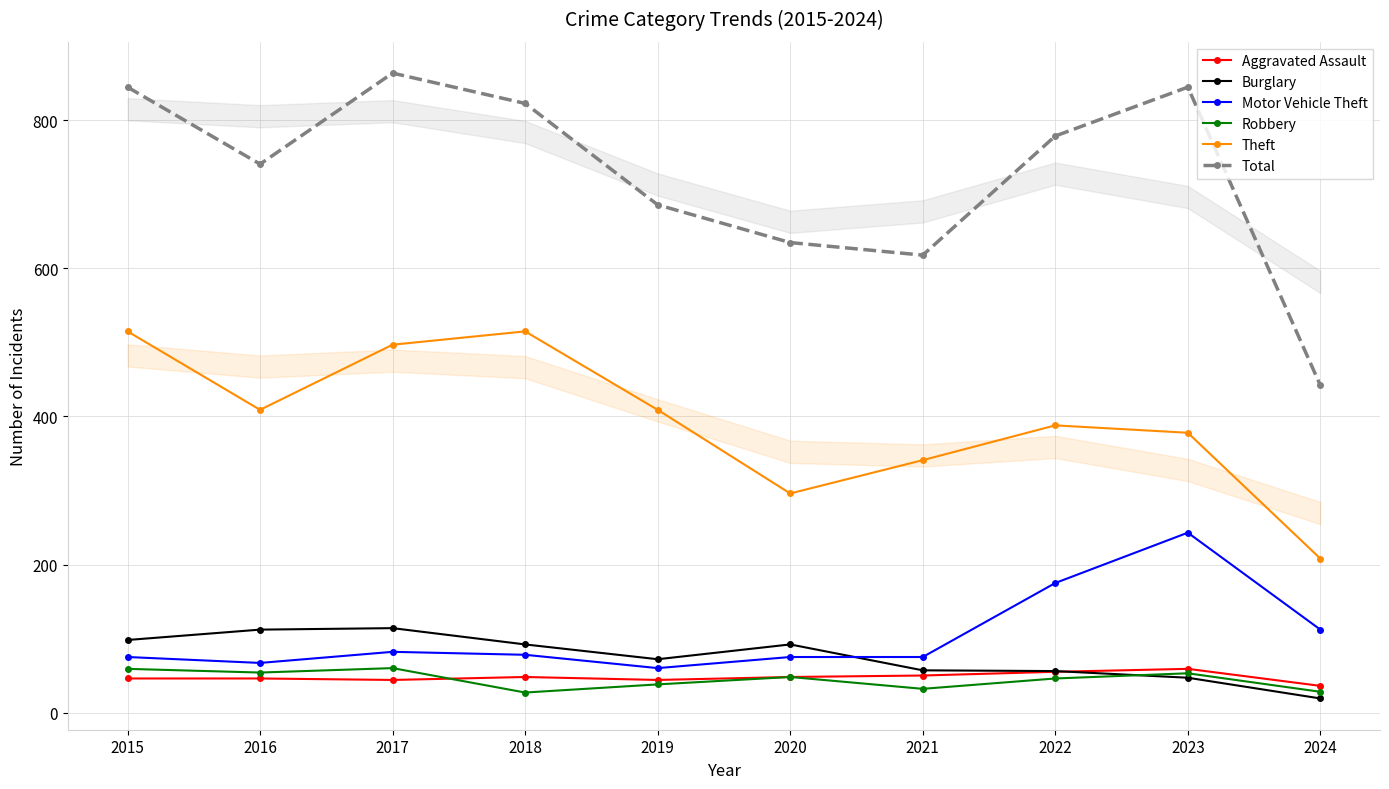

Is it true that Aggravated Assault equals 69 at 2016?

False